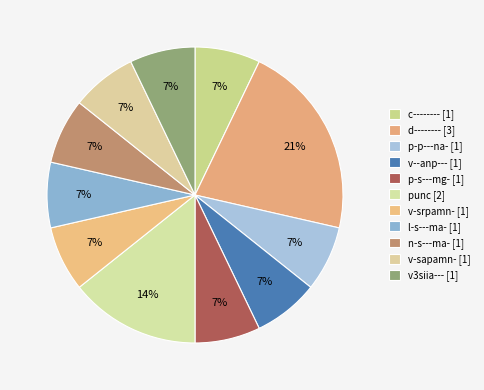

What percentage is NOT represented by l-s---ma-?

92.9%